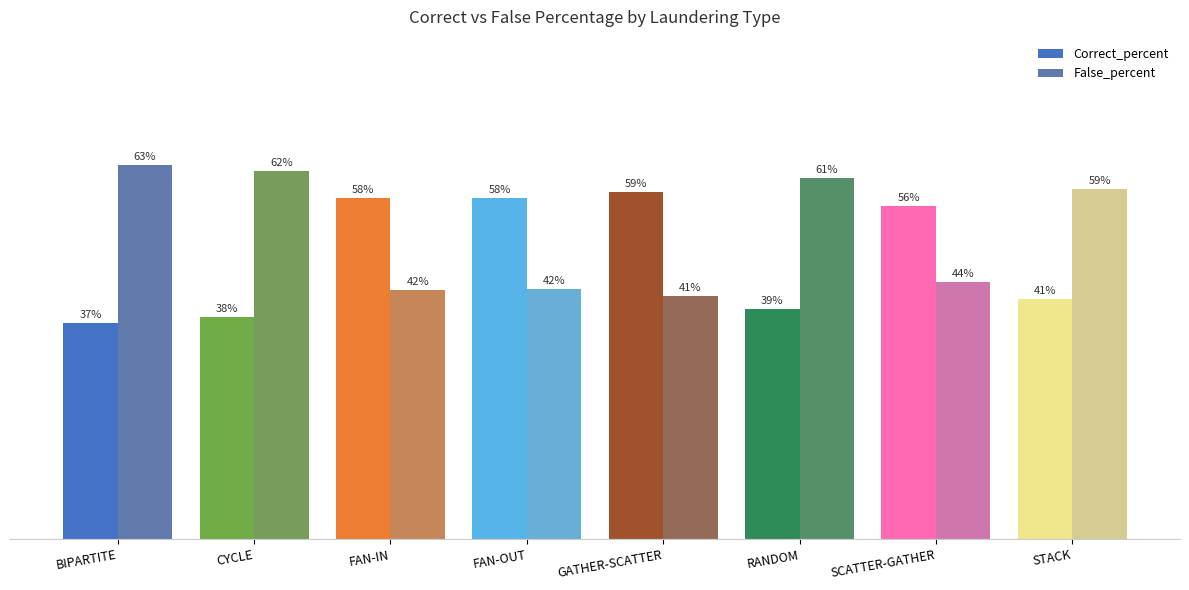

Are the bars horizontal?

No